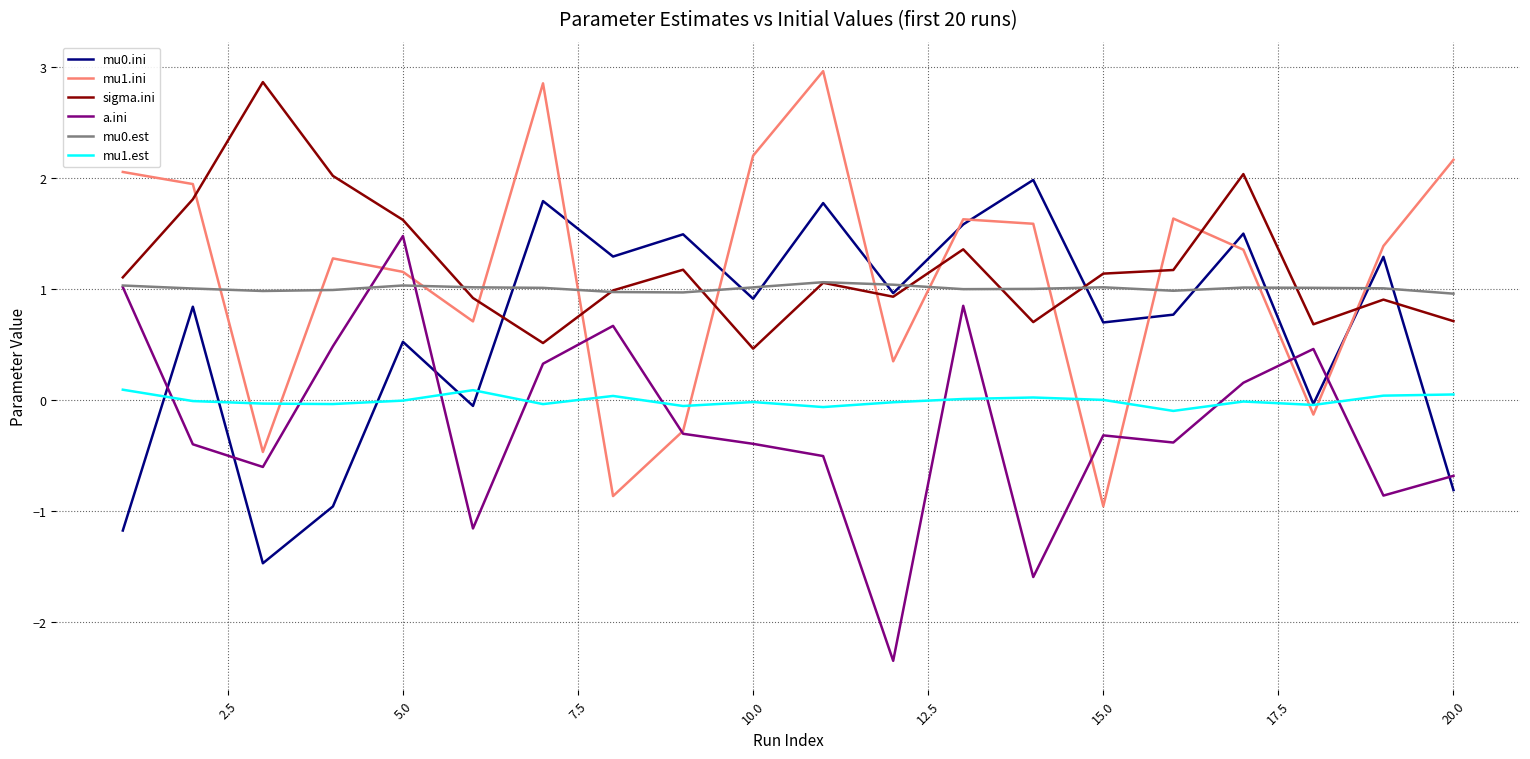

After their last crossing, which series has the higher values: mu1.est or a.ini?

mu1.est